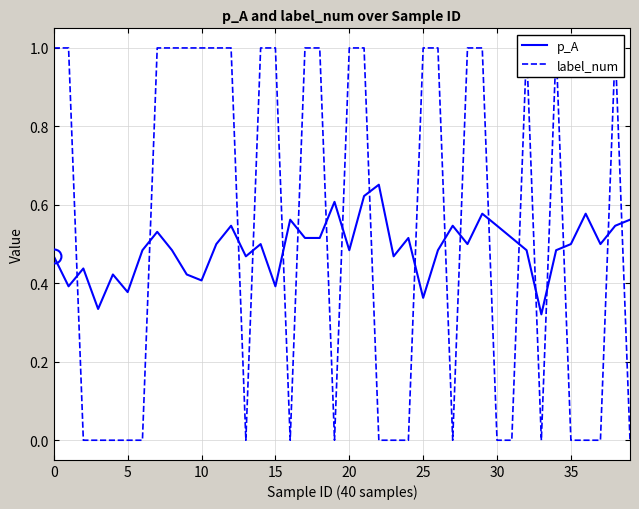

What is the difference between the label_num values at 34 and 36?

1.0